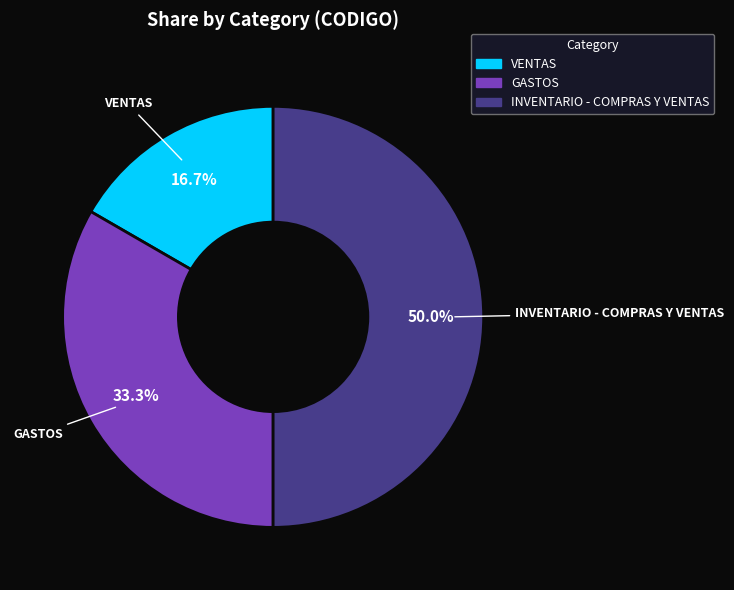

The GASTOS slice represents 44% of the pie. True or false?

False